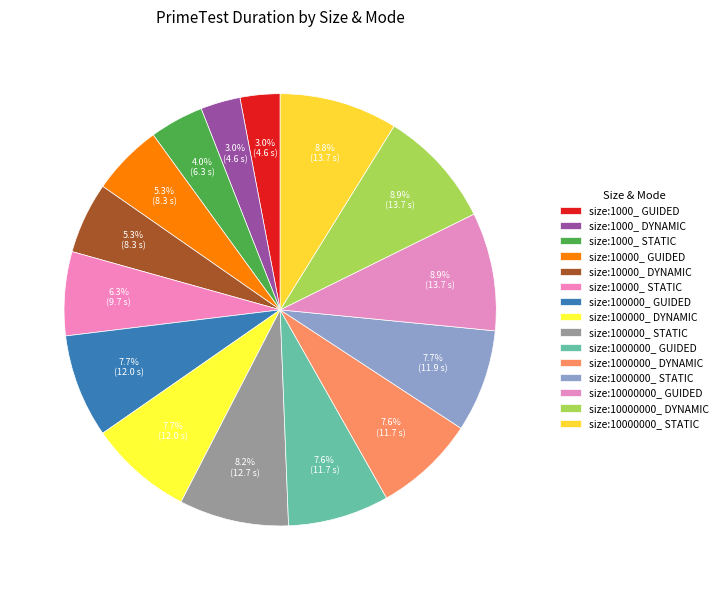

Is it true that size:1000000_ STATIC is 21% of the pie?

False